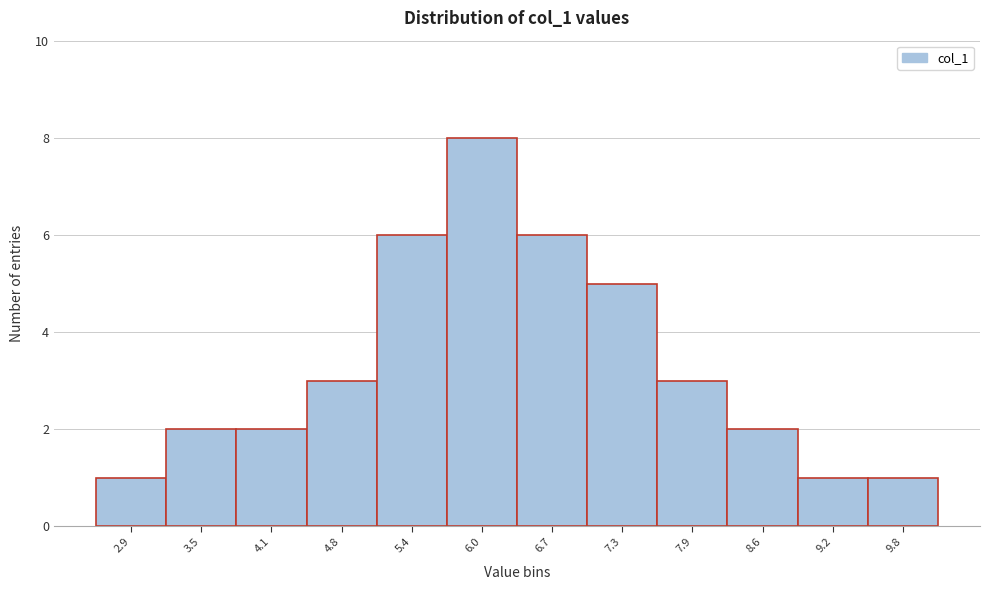

Reading left to right, extract all data points from this chart.

2.9=1	3.5=2	4.1=2	4.8=3	5.4=6	6.0=8	6.7=6	7.3=5	7.9=3	8.6=2	9.2=1	9.8=1